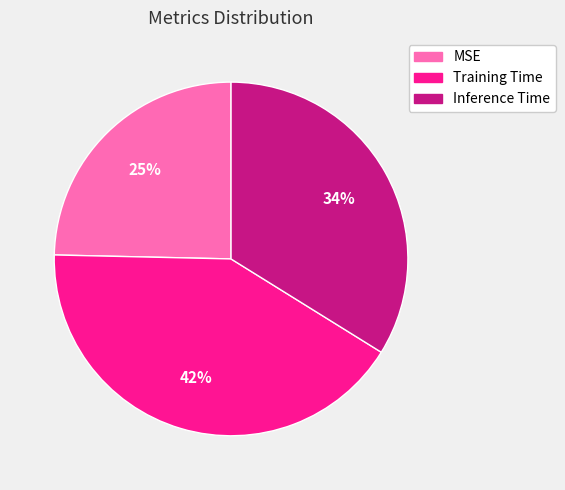

Is there a majority slice in this chart?

No